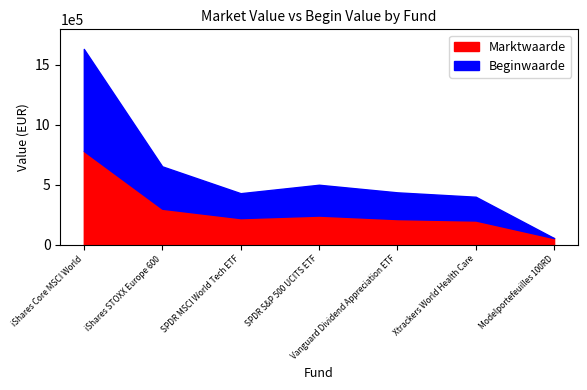

What is the difference between the maximum and minimum values in the Beginwaarde series?

851559